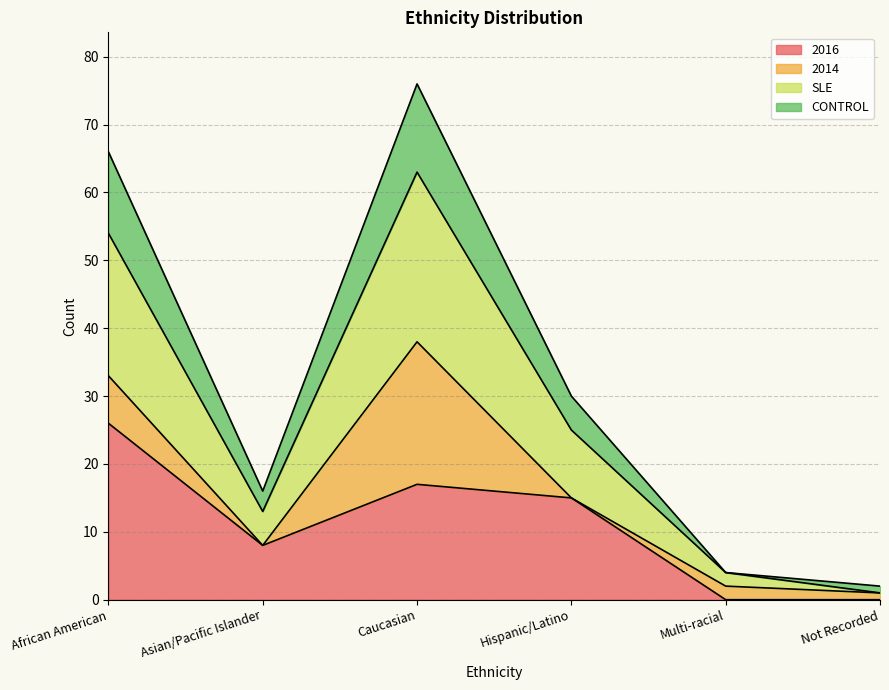

Is it true that 2016 equals 26 at African American?

True